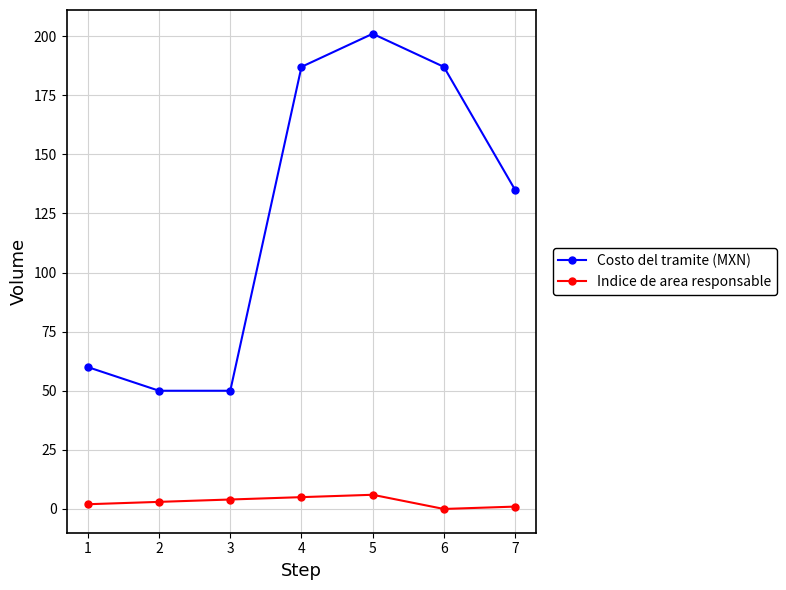

True or false: Costo del tramite (MXN) has more than 2 points higher than both neighbors.

False